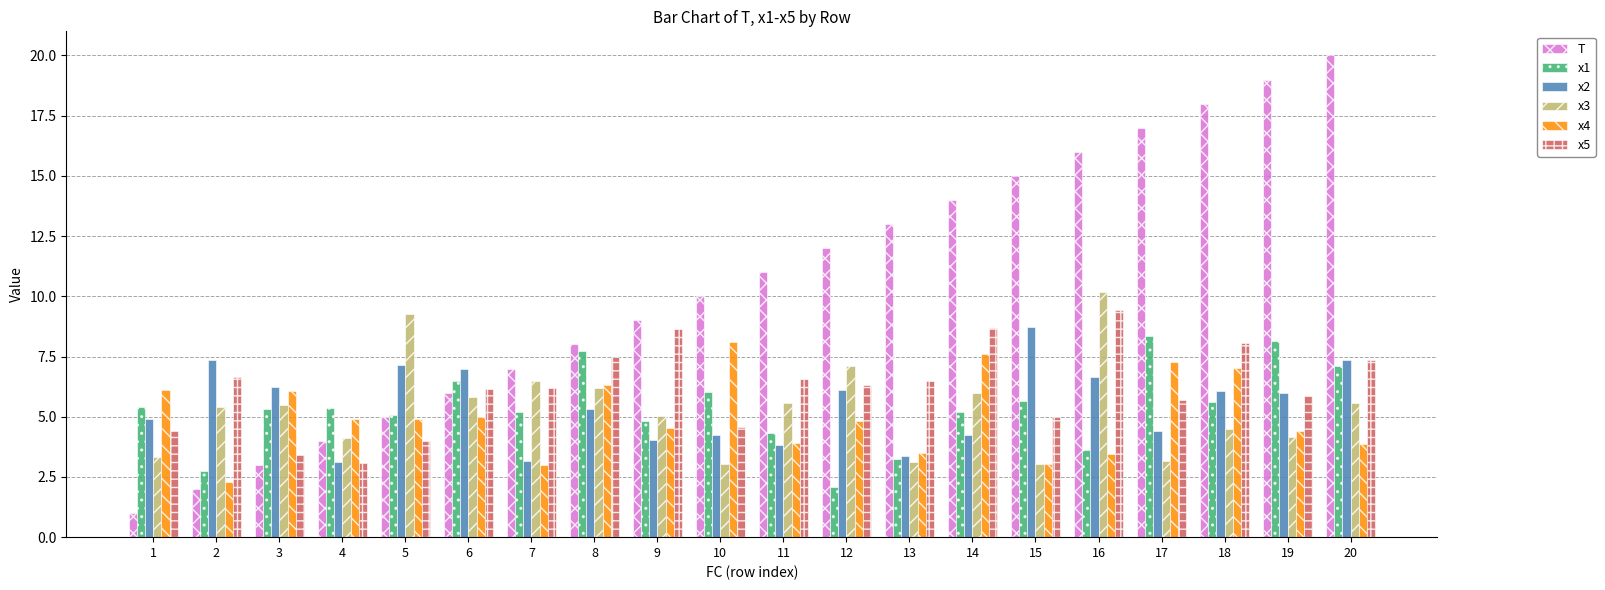

Which label corresponds to the smallest value in the chart?

1